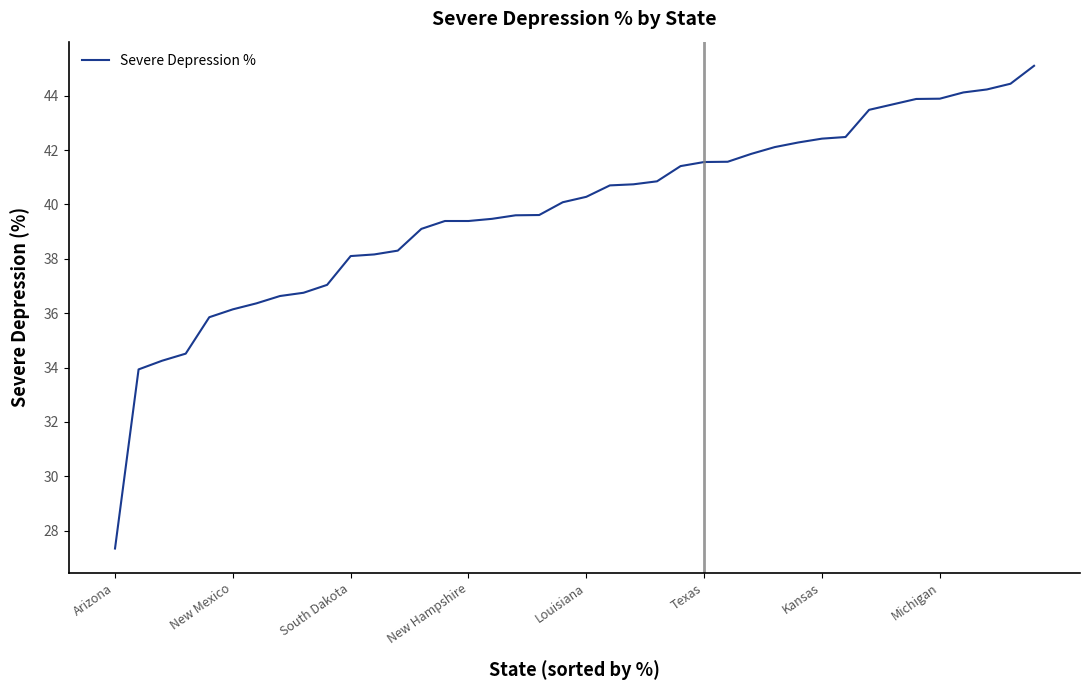

What is the difference between the second highest and second lowest values?

10.5